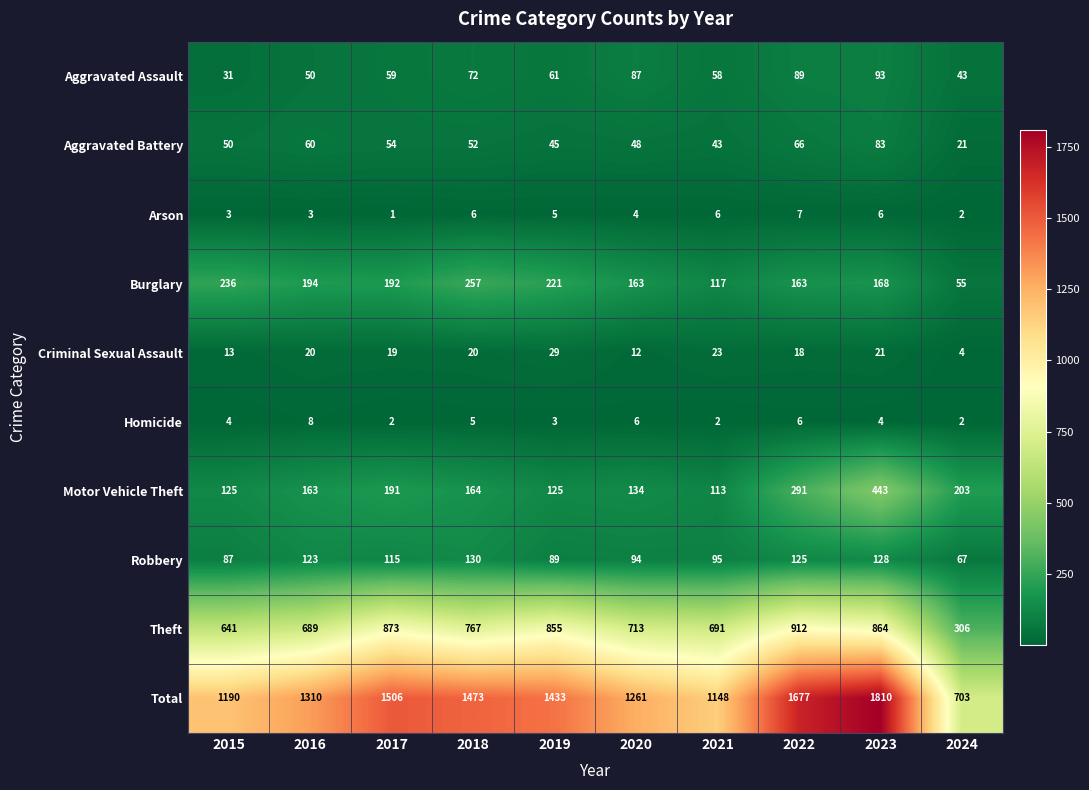

What is the difference between the maximum and minimum values in the Arson series?

6